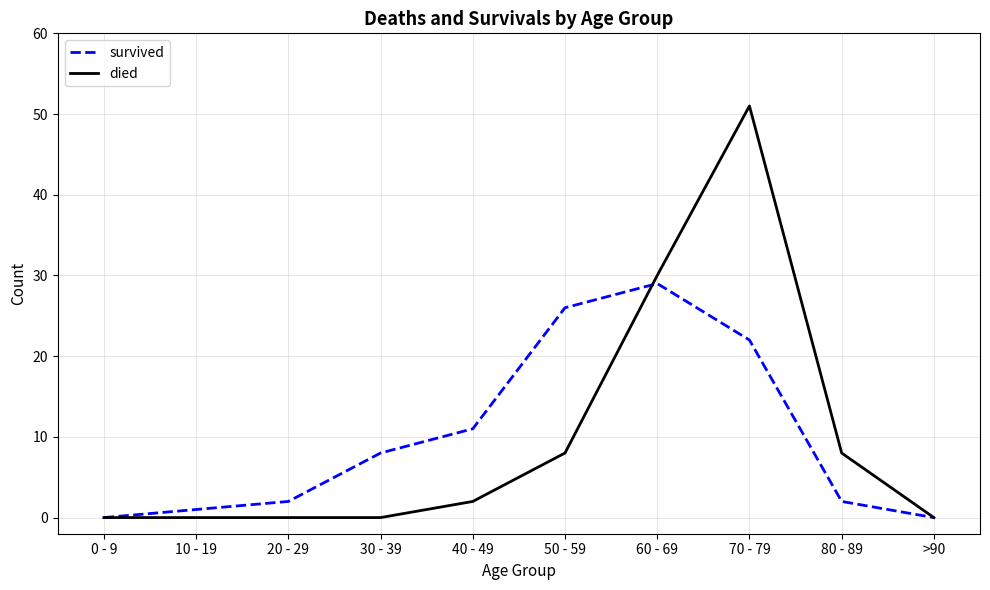

What position from the right is >90?

1